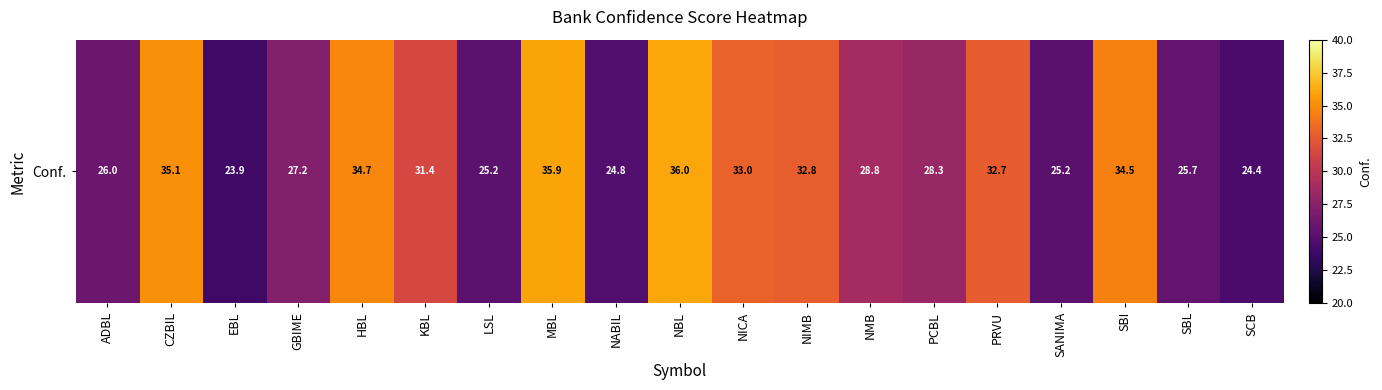

How many data points are less than 28?

8